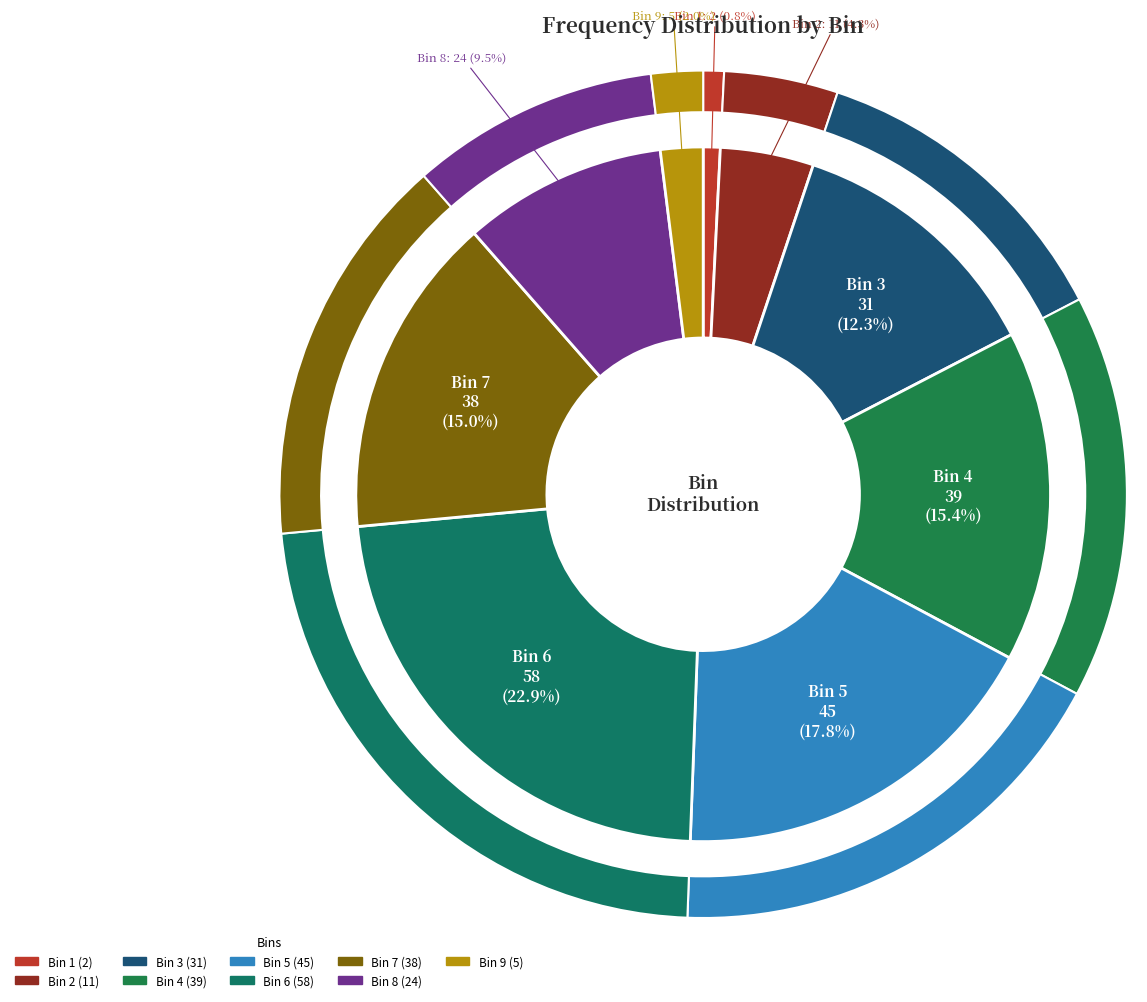

Does any single category account for the majority?

No